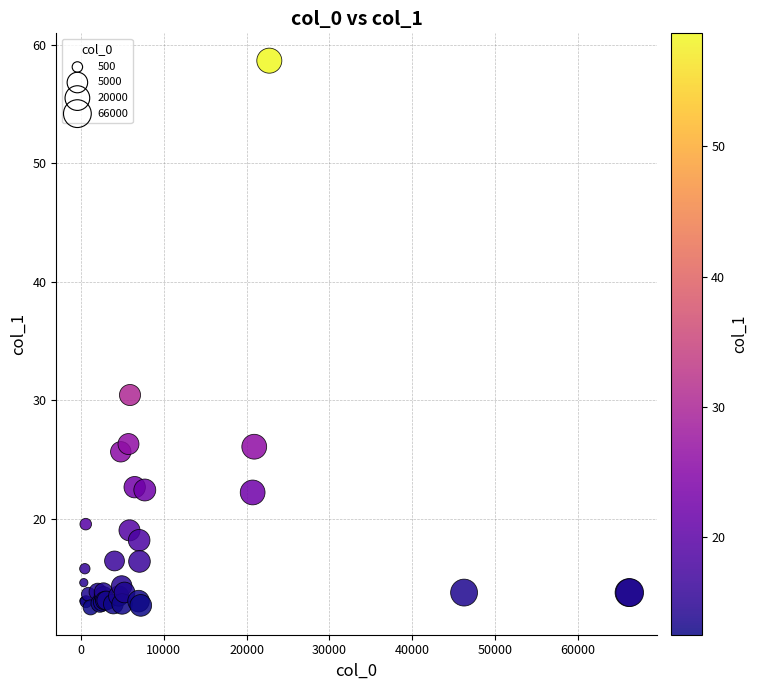

What Y value in the scatter plot is closest to 35?

30.5